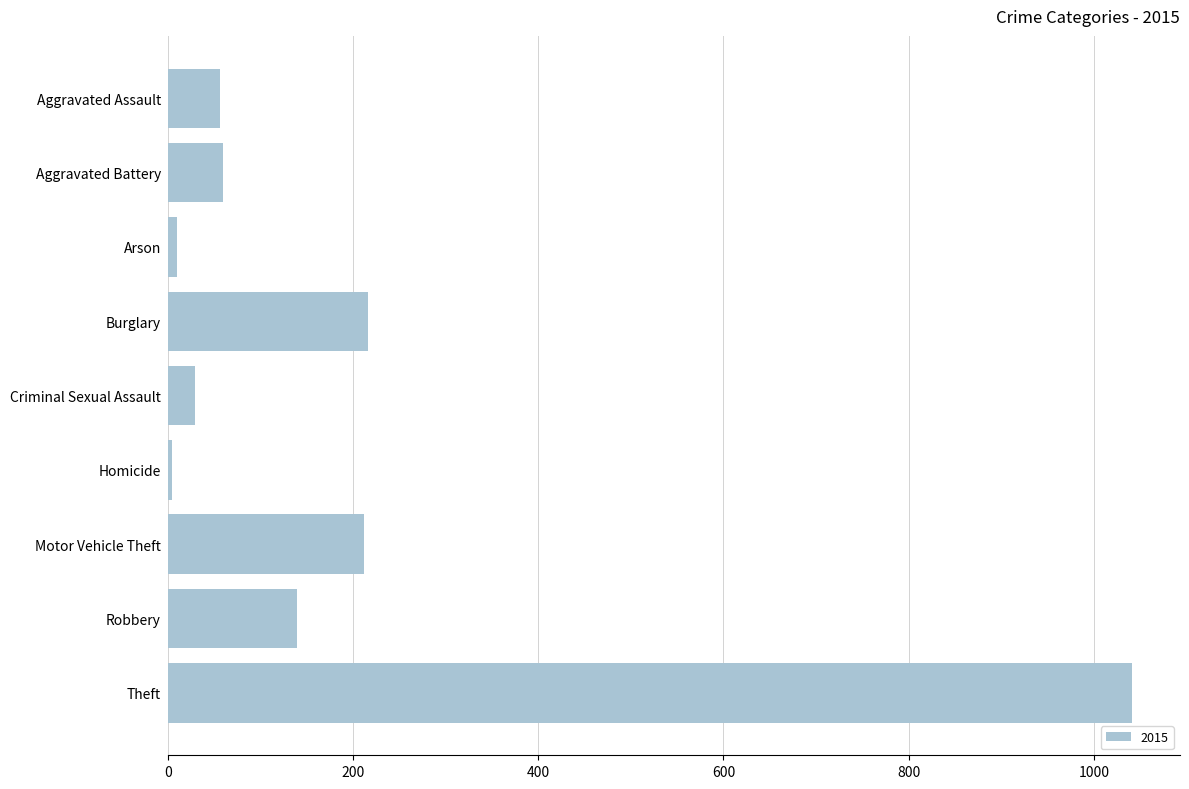

What is the difference between the second highest and minimum values?

211